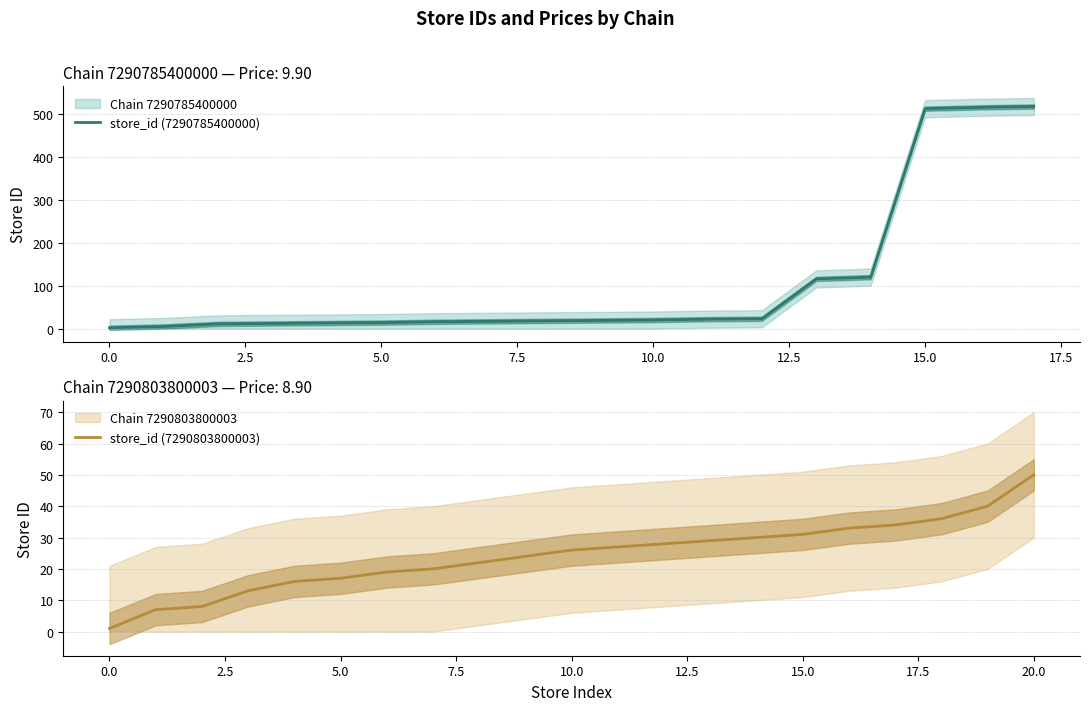

Which has a higher value, 4 or 19?

4